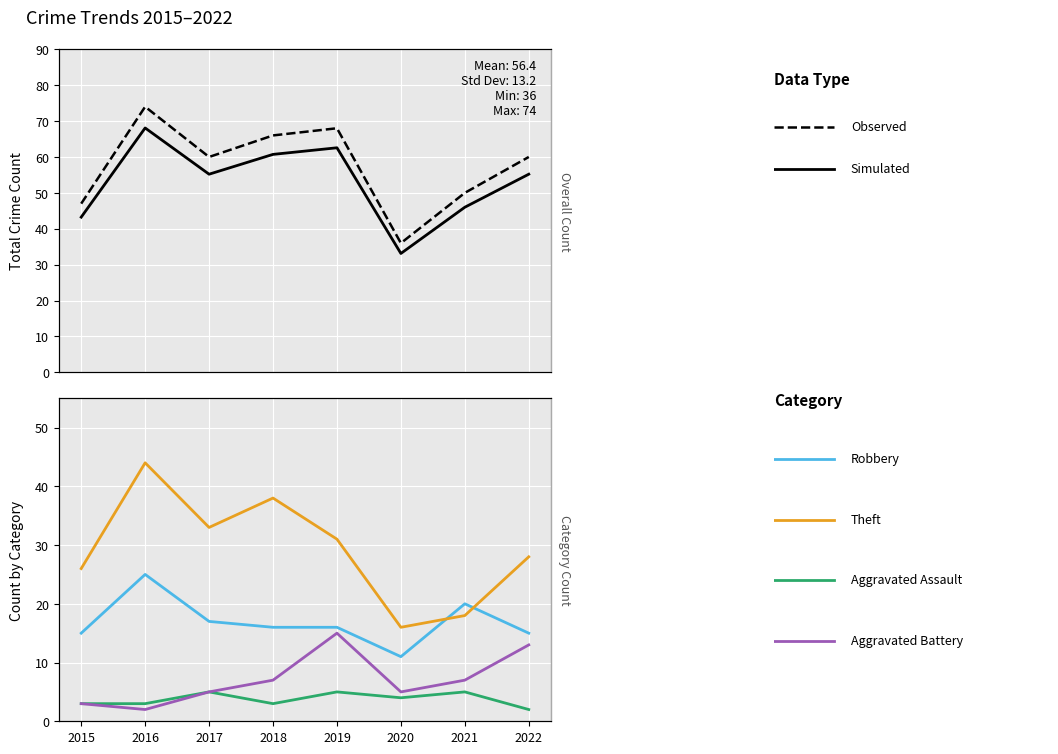

The Simulated series shows 94.0 at 2018. True or false?

False